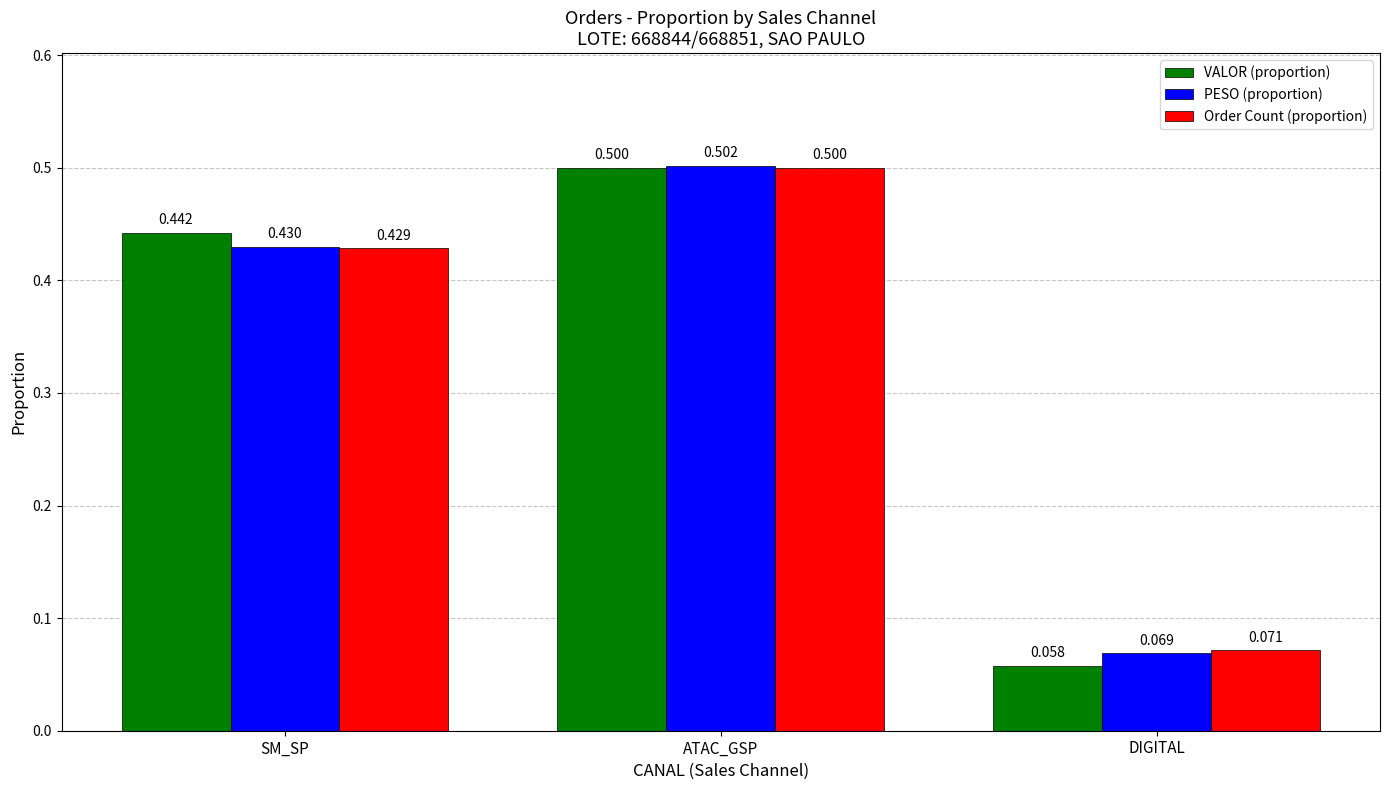

Which category has the highest value in the Order Count (proportion) series?

ATAC_GSP